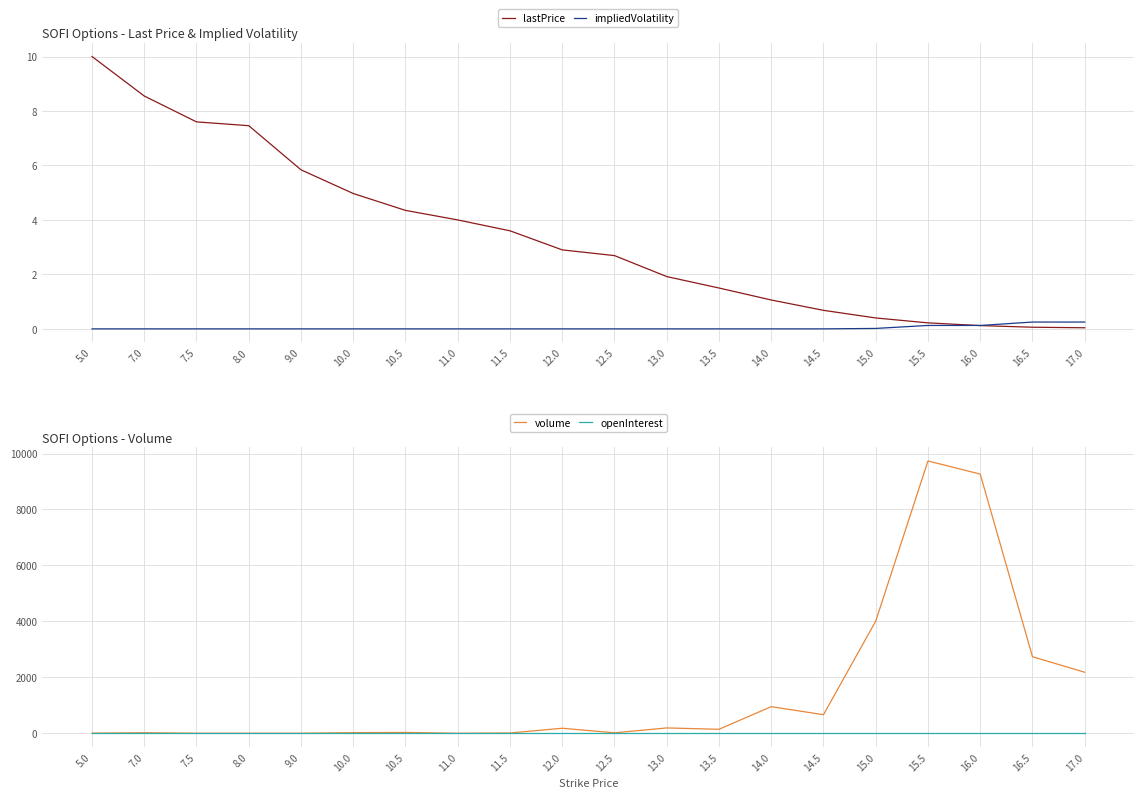

Which series has the widest spread of values?

volume